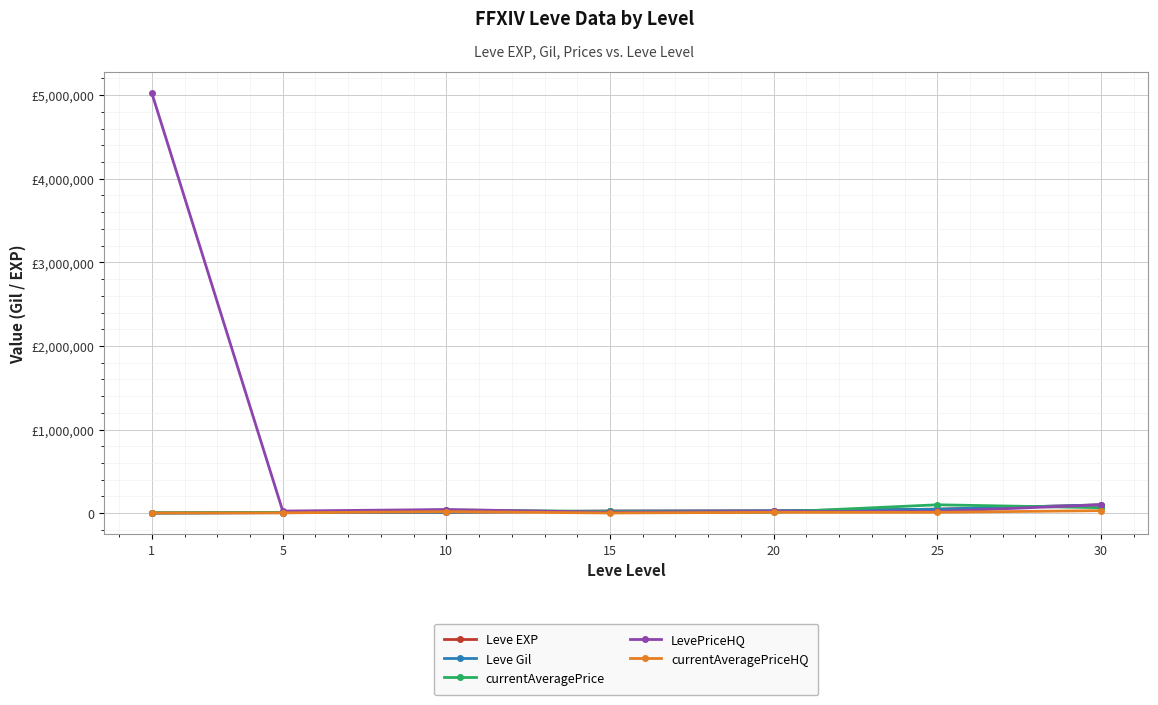

Which has a higher value, 1 or 25?

25